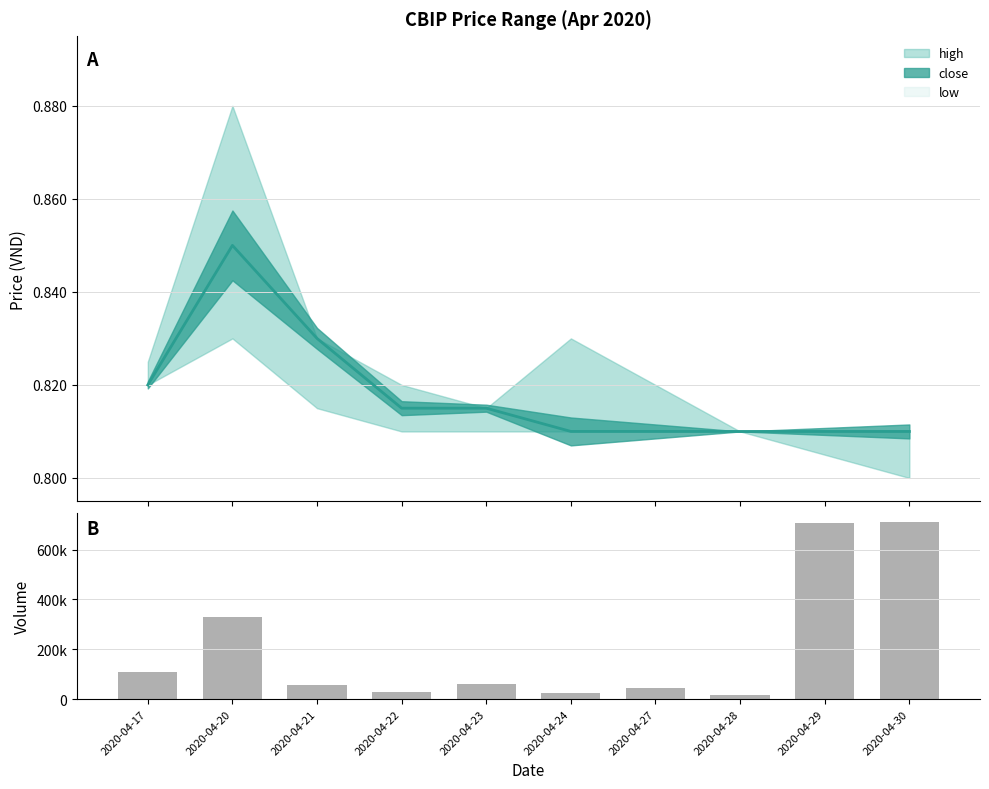

At which category is the sum across all series the highest?

2020-04-30